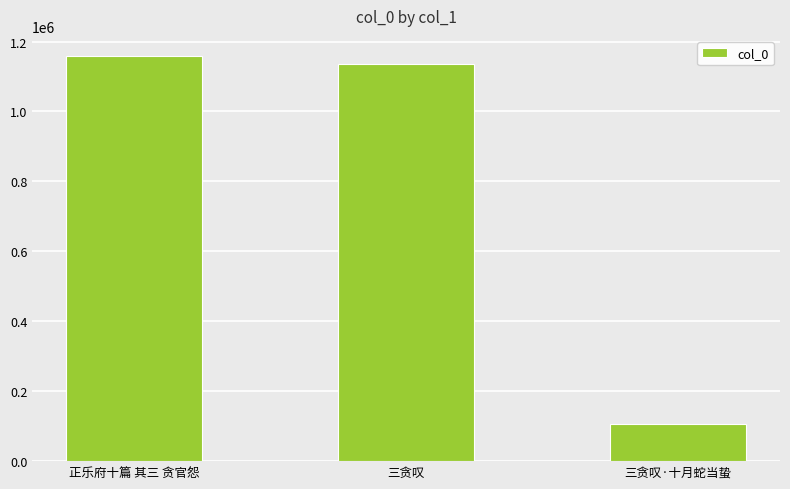

Read the value at 三贪叹, to the nearest 10.

1135800